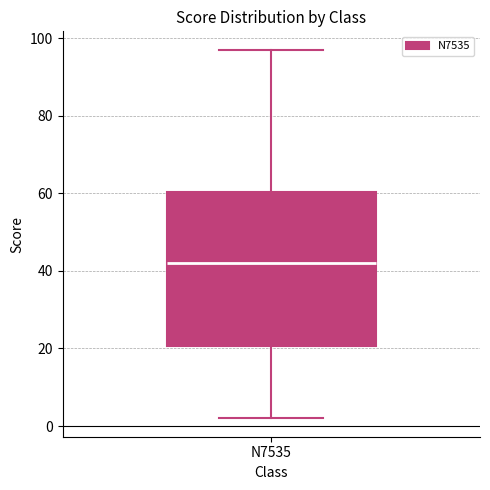

Read this box plot against the y-axis: the position of the median line, the range covered by the box, and the ends of both whiskers. The values are not printed on the chart, so give them approximately, as read against the axis.

median 42, box 20 to 60, whiskers 2 to 98